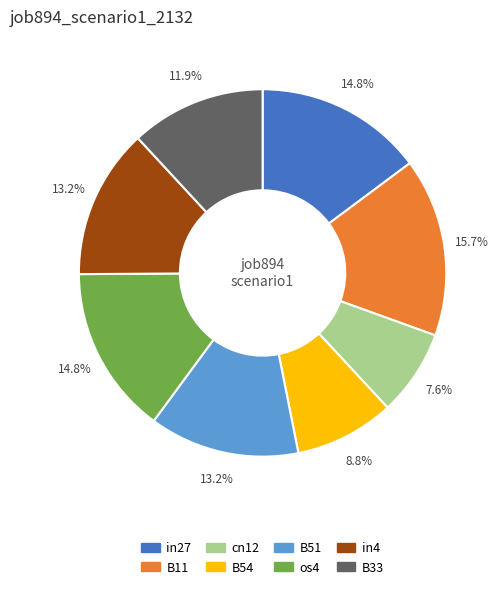

To the nearest percent, what is the average slice percentage?

12%